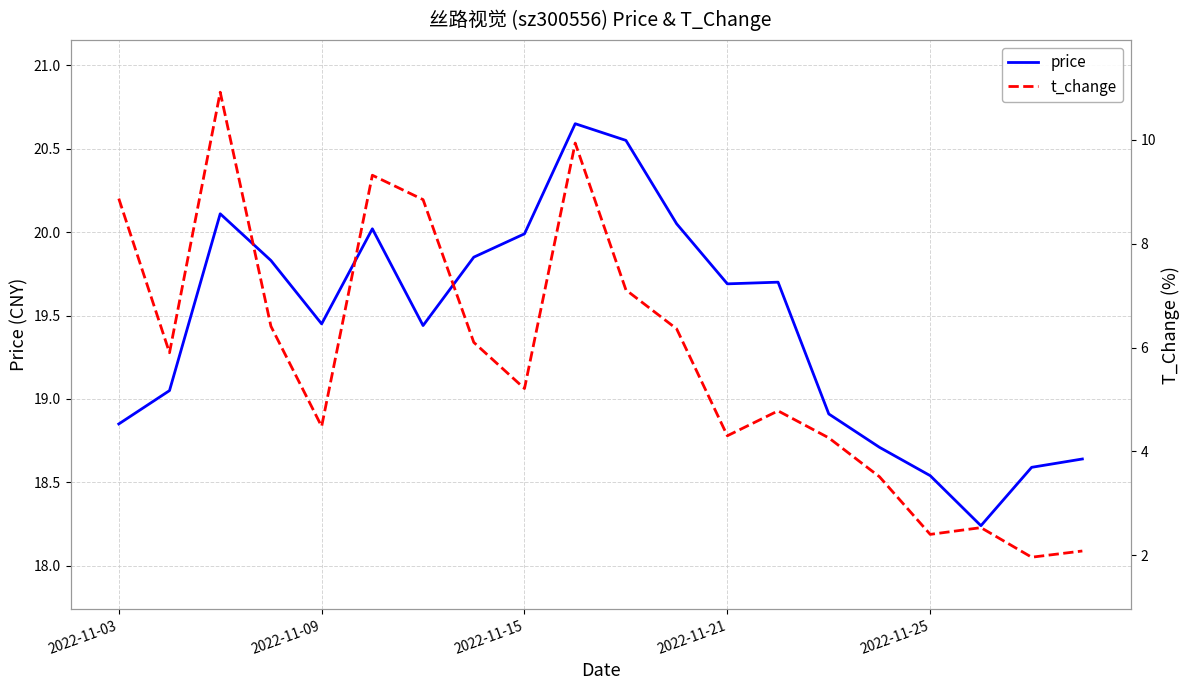

Reading right to left, extract all data points from this chart.

price: 18.6	18.6	18.2	18.5	18.7	18.9	19.7	19.7	20.1	20.6	20.6	20.0	19.9	19.4	20.0	19.4	19.8	20.1	19.1	18.9
t_change: 2.1	2.0	2.5	2.4	3.5	4.3	4.8	4.3	6.4	7.1	9.9	5.2	6.1	8.8	9.3	4.5	6.4	10.9	5.9	8.9